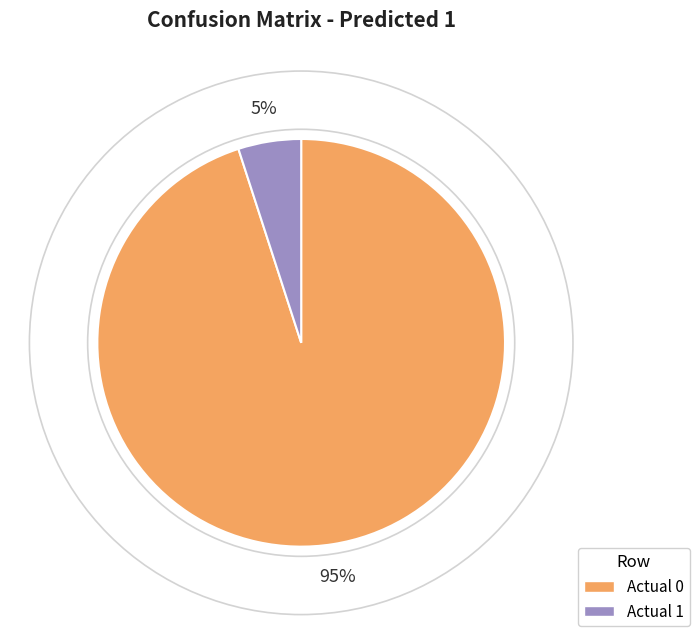

The Actual 0 slice represents 89% of the pie. True or false?

False